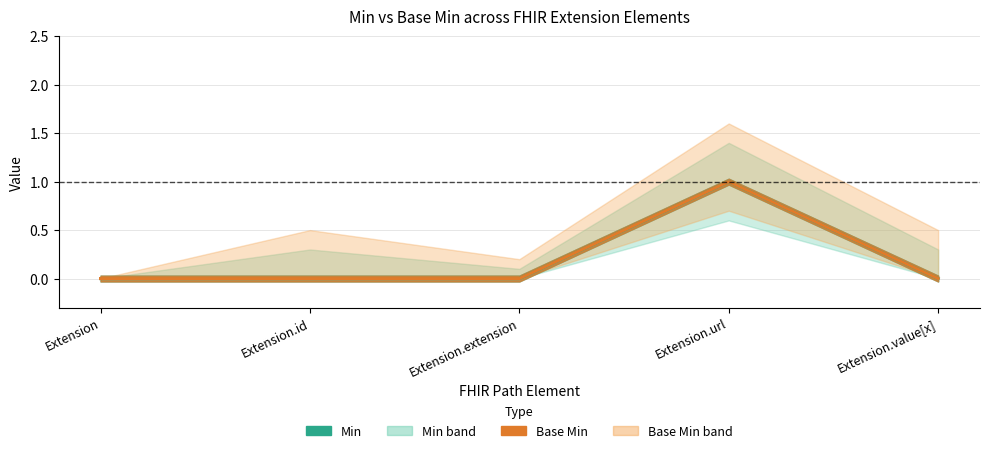

Reading left to right, list all the values displayed in this chart.

Min: Extension=0	Extension.id=0	Extension.extension=0	Extension.url=1	Extension.value[x]=0
Base Min: Extension=0	Extension.id=0	Extension.extension=0	Extension.url=1	Extension.value[x]=0